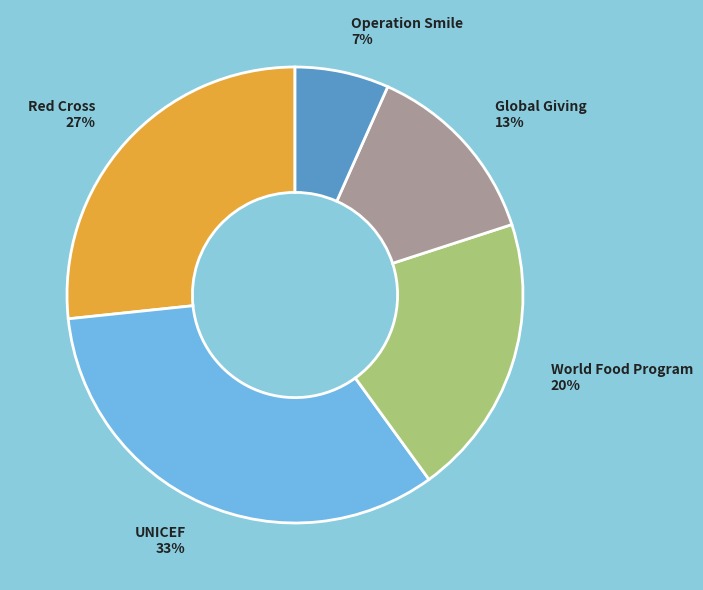

Which has a higher value, World Food Program or Global Giving?

World Food Program